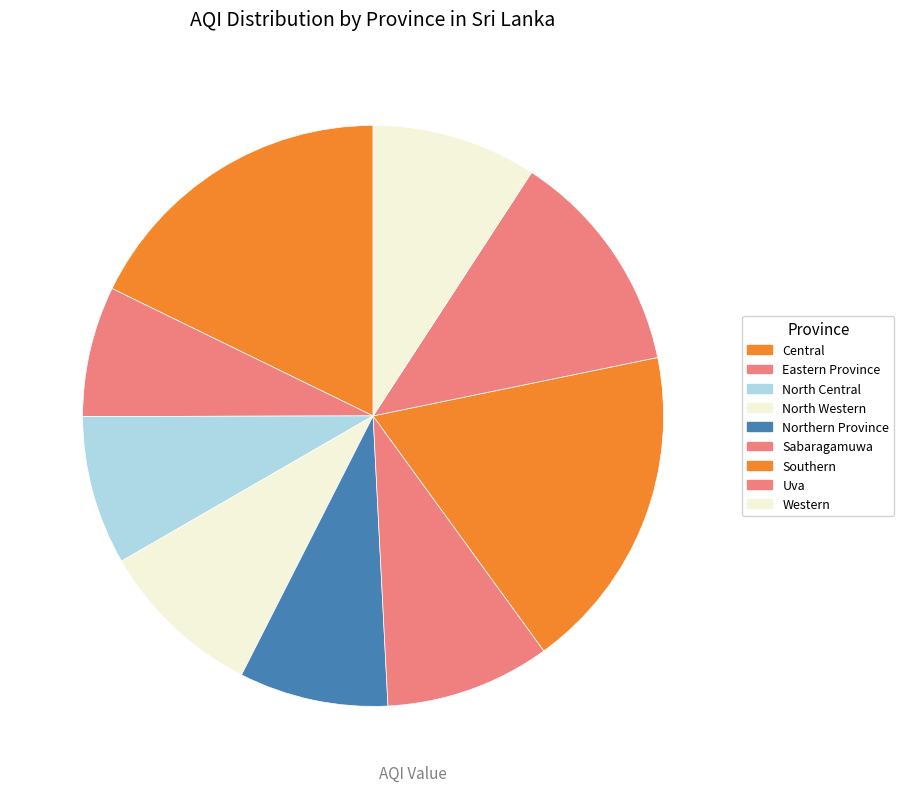

How many segments does this pie chart have?

9